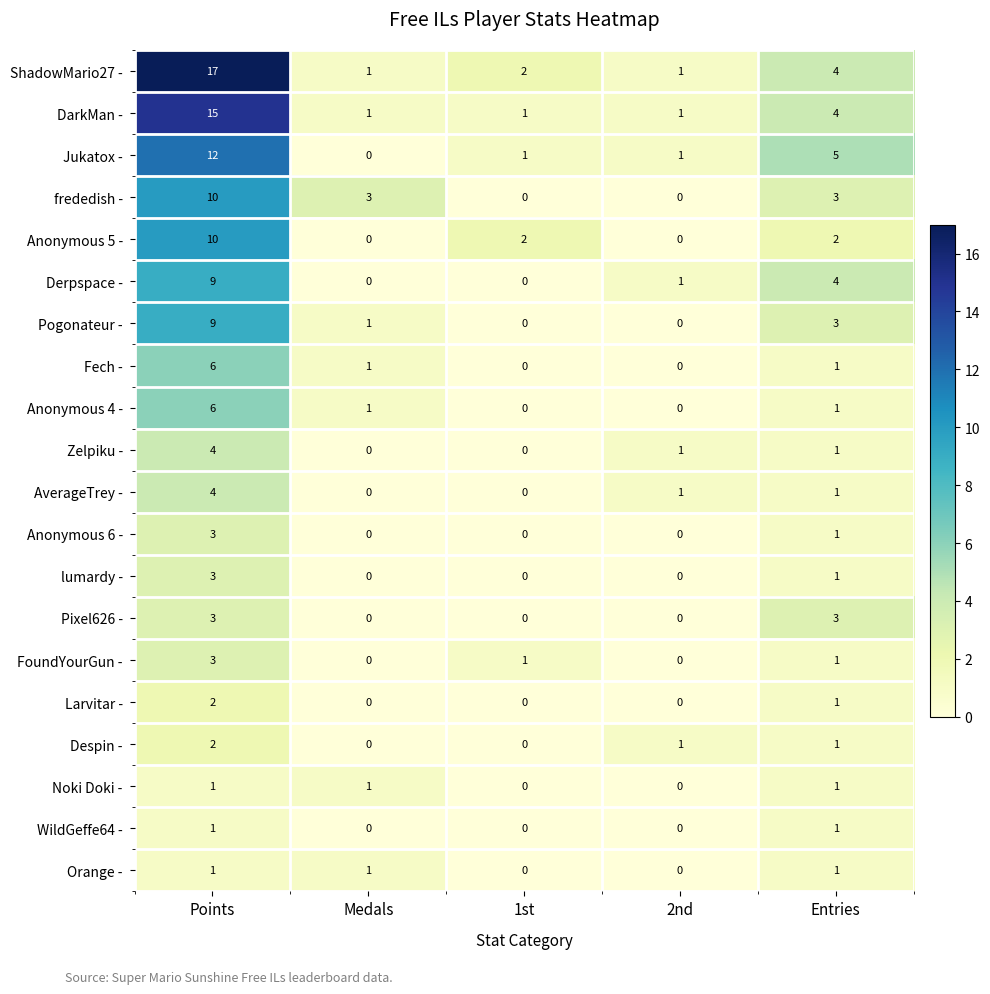

The value of Pogonateur - at Entries is 3. True or false?

True